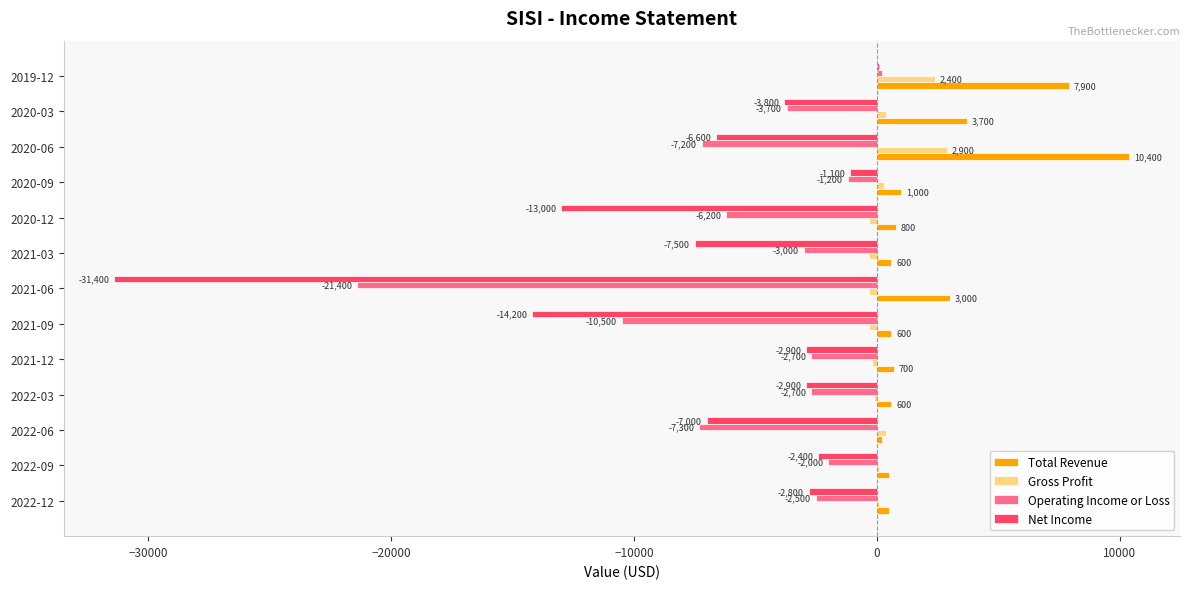

Which series changed the most between 2021-12 and 2019-12?

Total Revenue